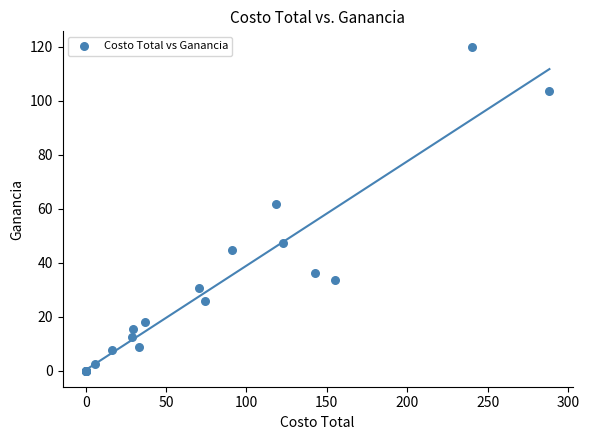

What Y value in the scatter plot is closest to 59?

61.6